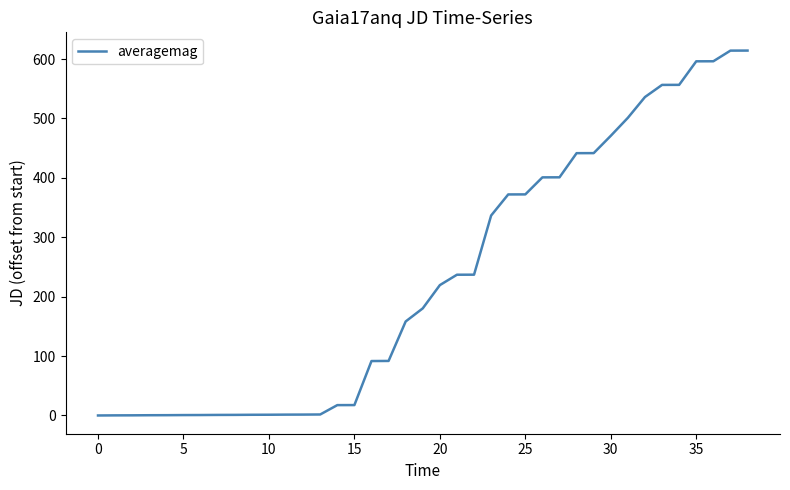

What is the difference between the maximum and minimum values?

614.3